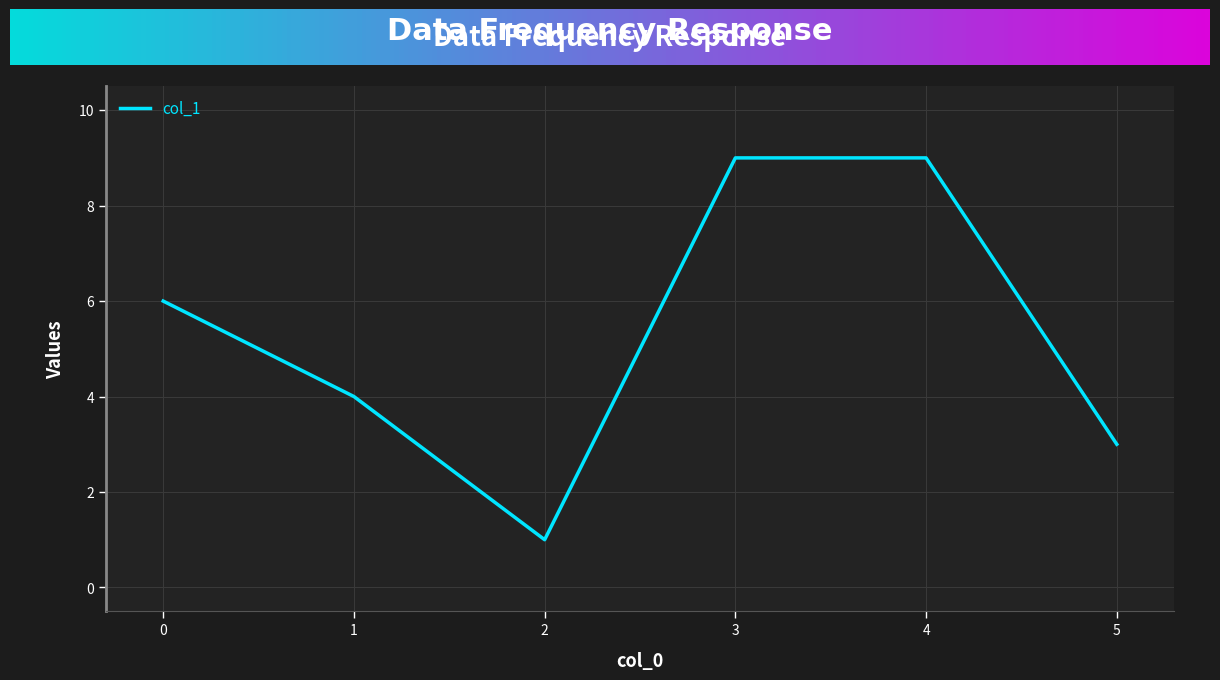

Reading left to right, extract all data points from this chart.

6	4	1	9	9	3